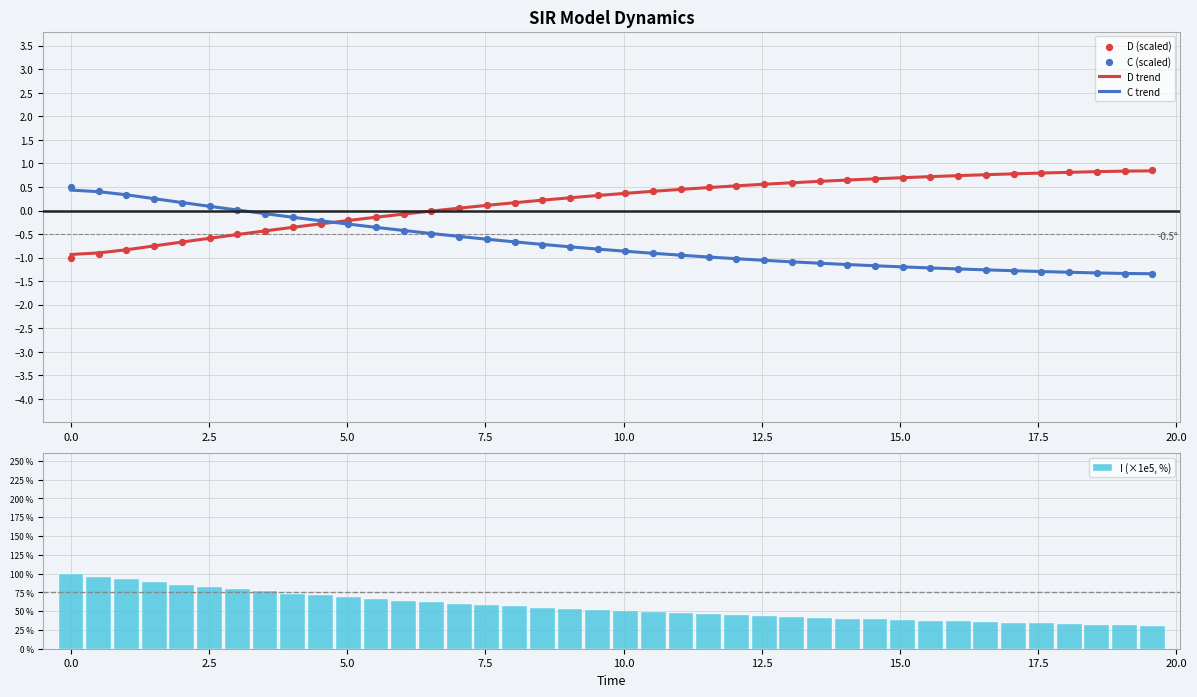

What is the highest value of the D trend series?

0.8